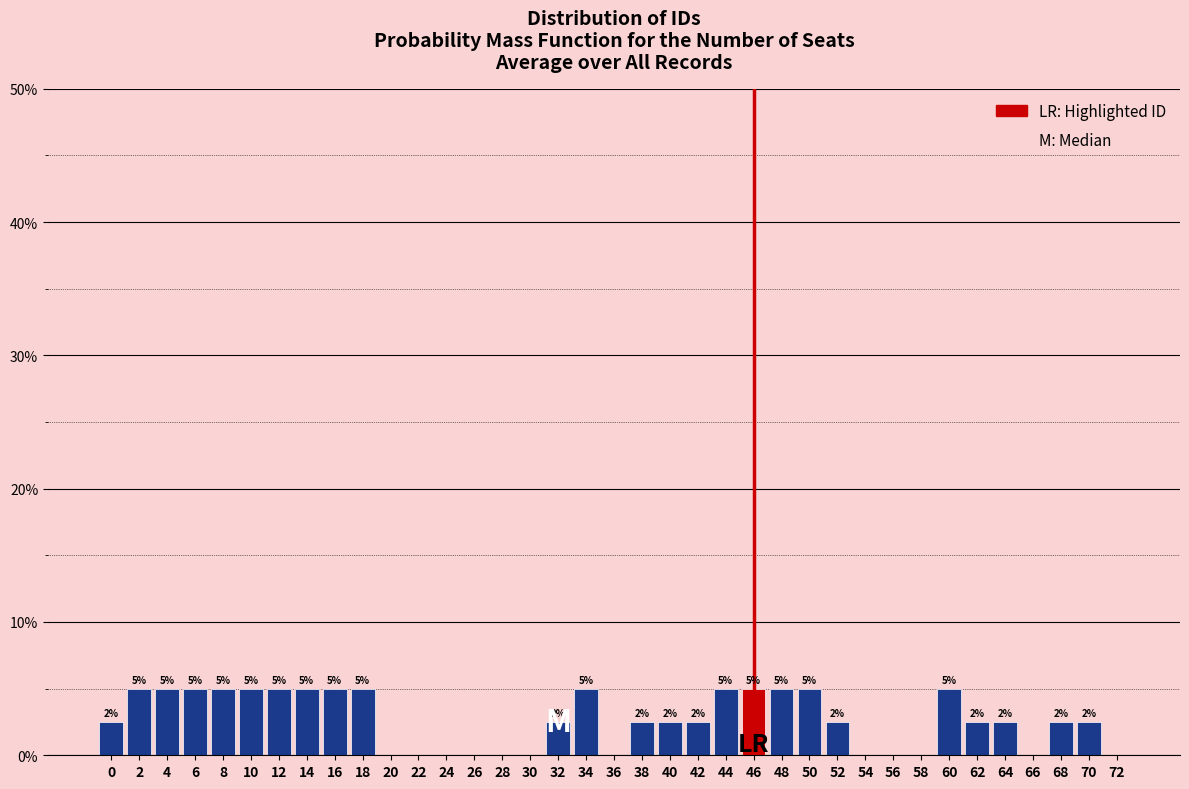

How many values are between 0 and 5?

37